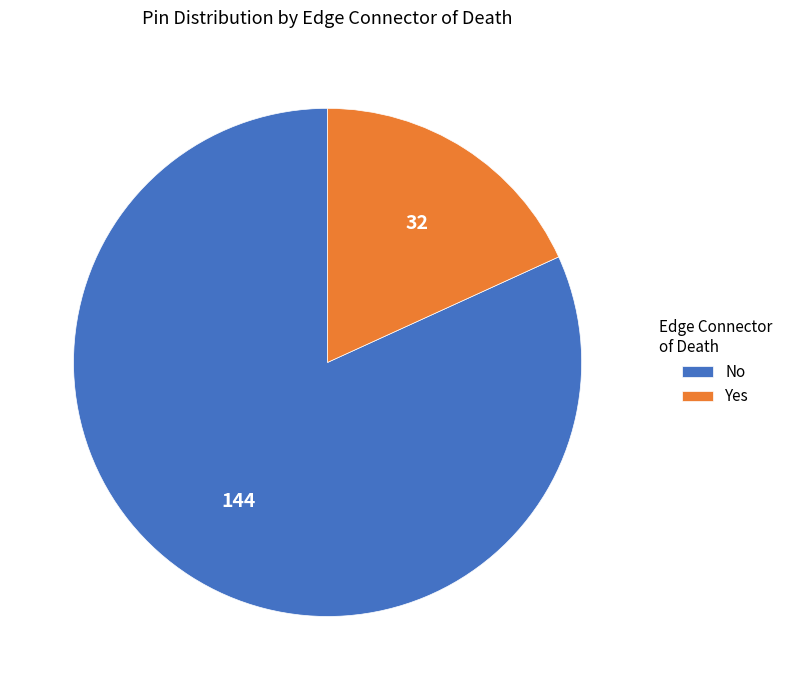

What is the ratio of the value at No to the value at Yes?

4.5